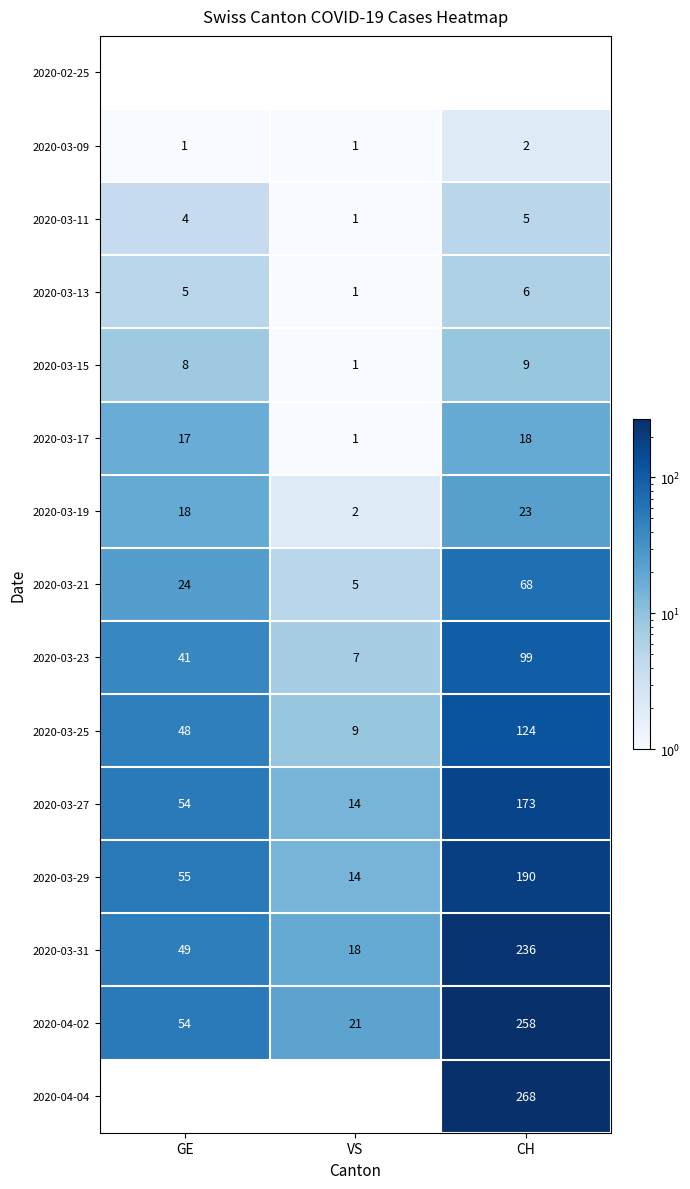

How many data points does each series have?

3